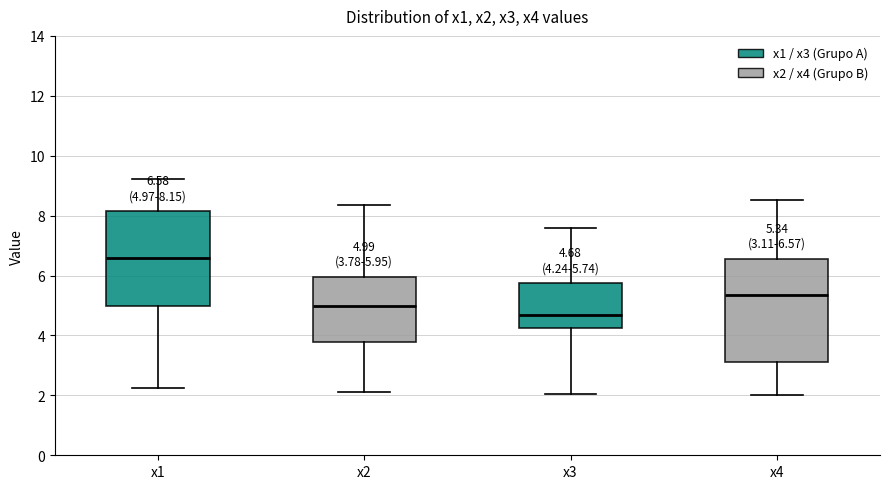

Comparing the boxes themselves (not the whiskers), which one is the tallest?

x4